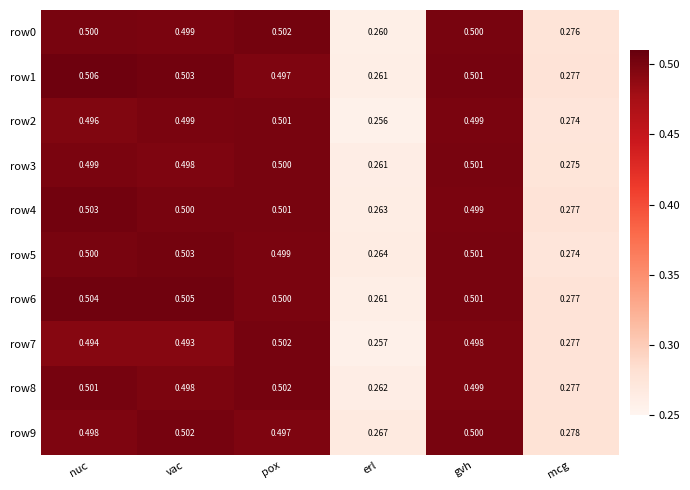

At which category does the chart reach its minimum across all series?

erl